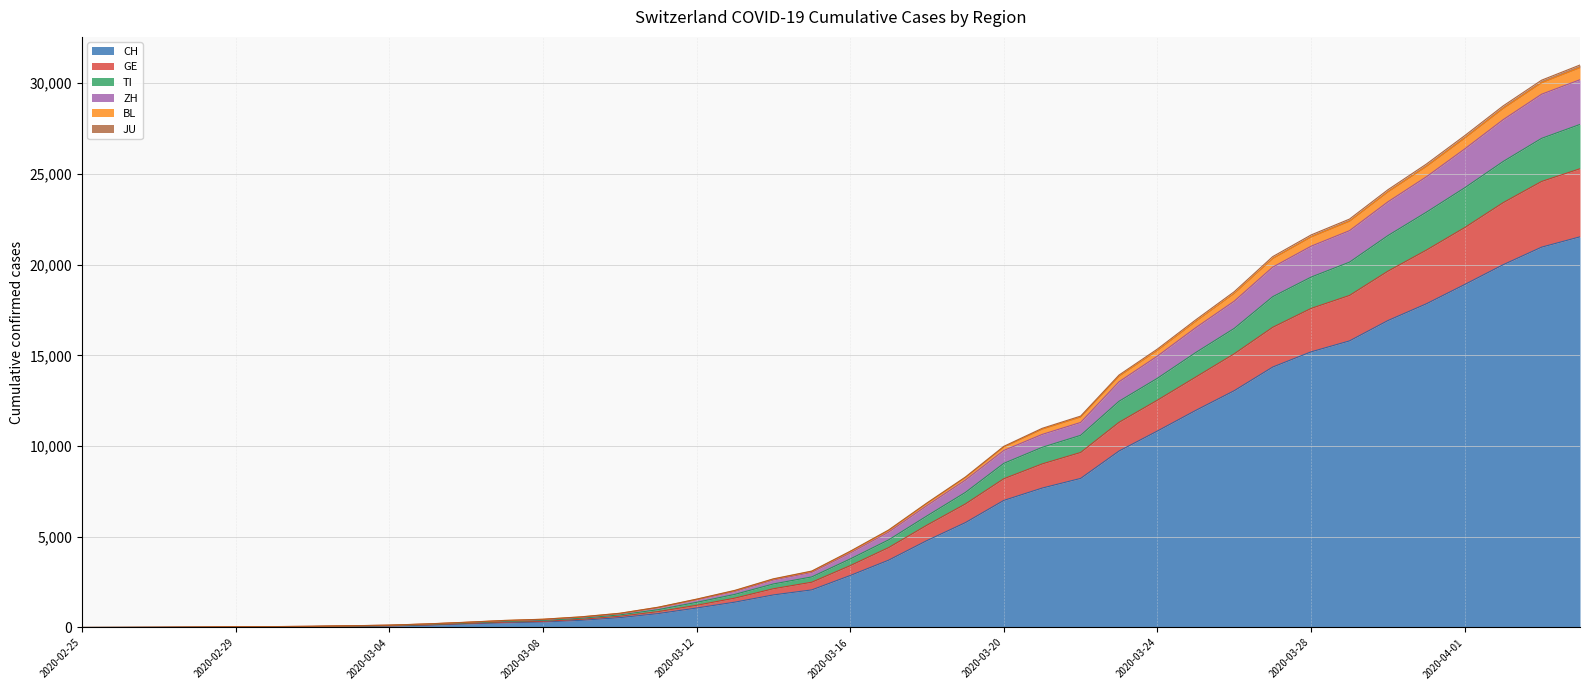

True or false: TI and GE intersect in this chart.

False